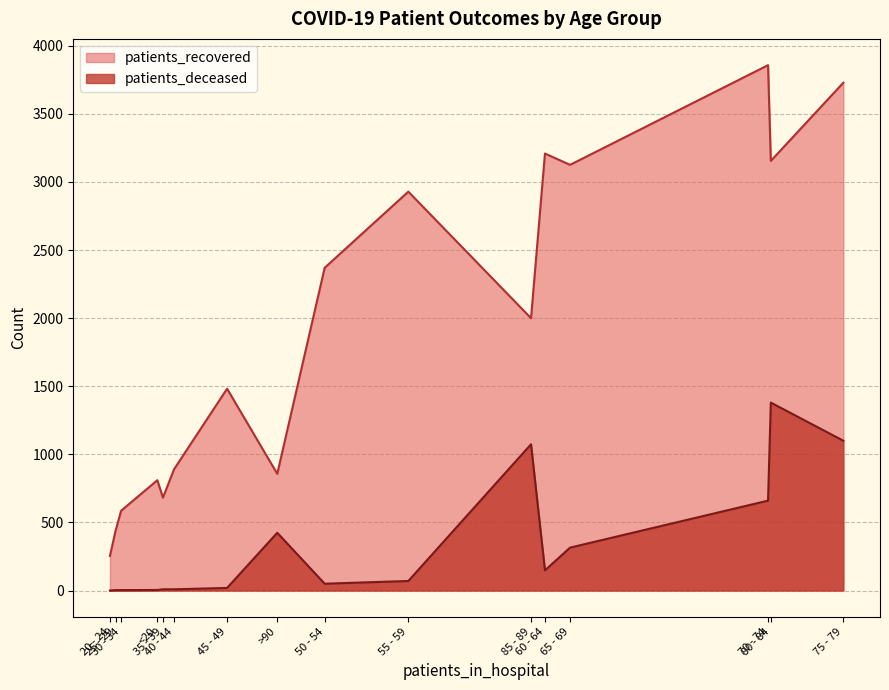

True or false: patients_deceased has a value of 688 at 85 - 89.

False